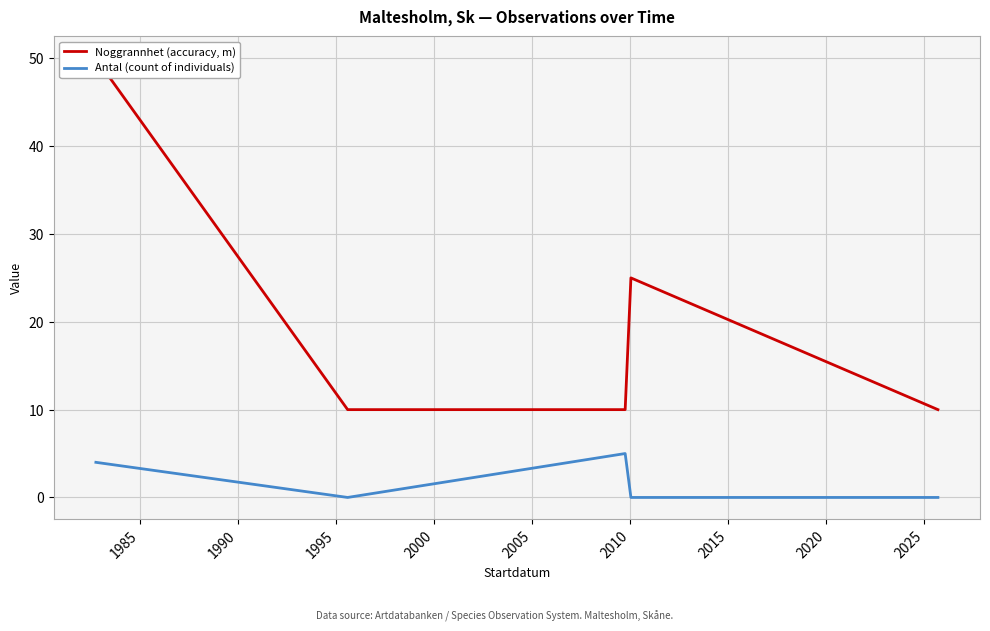

Which series changed the most between 1985 and 1995?

Noggrannhet (accuracy, m)